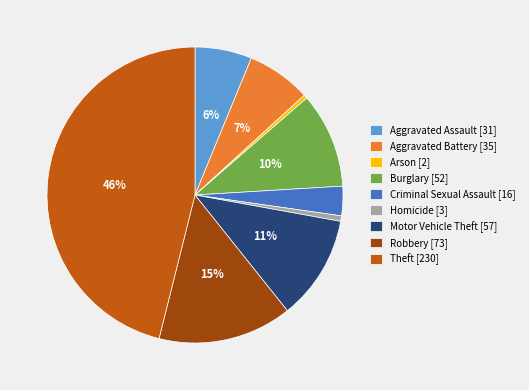

How many slices are in this pie chart?

9